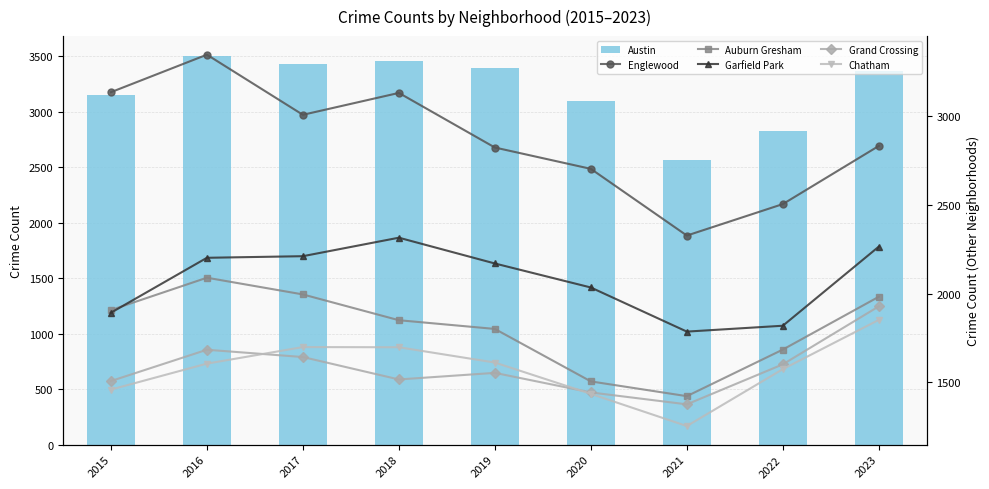

At how many categories does at least one series exceed 2836?

7